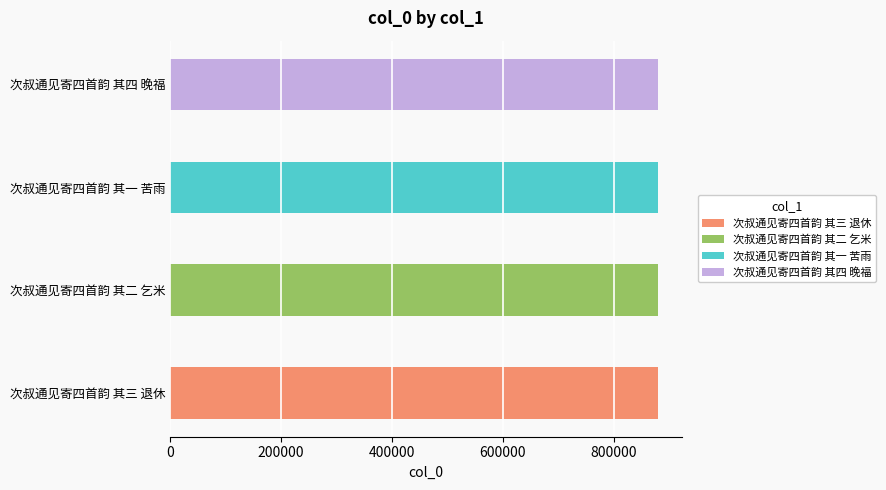

The chart shows a value of 879563 at 次叔通见寄四首韵 其四 晚福. True or false?

True